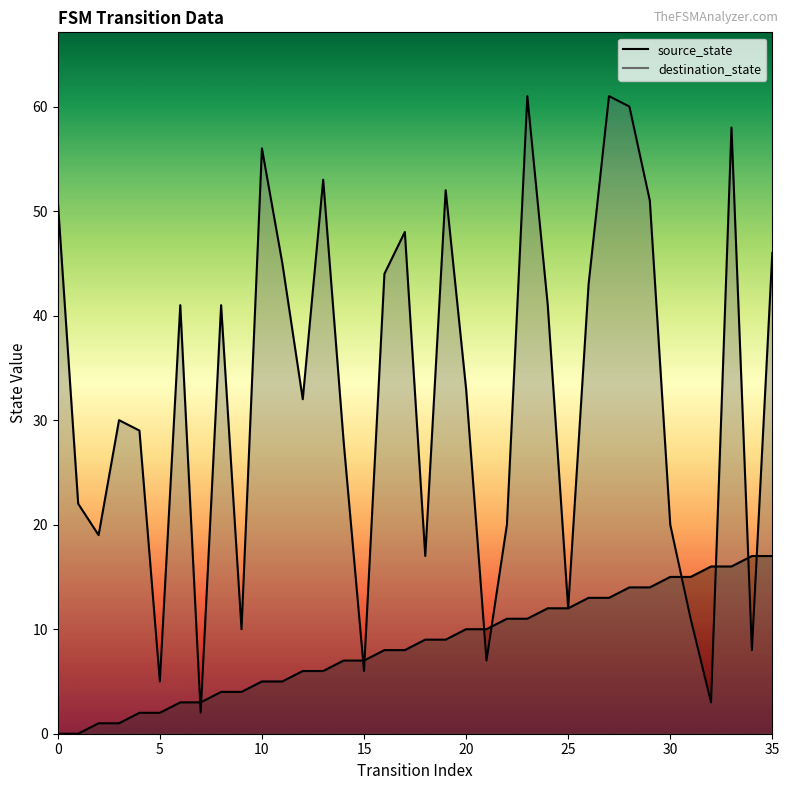

How many values in source_state are above zero?

34